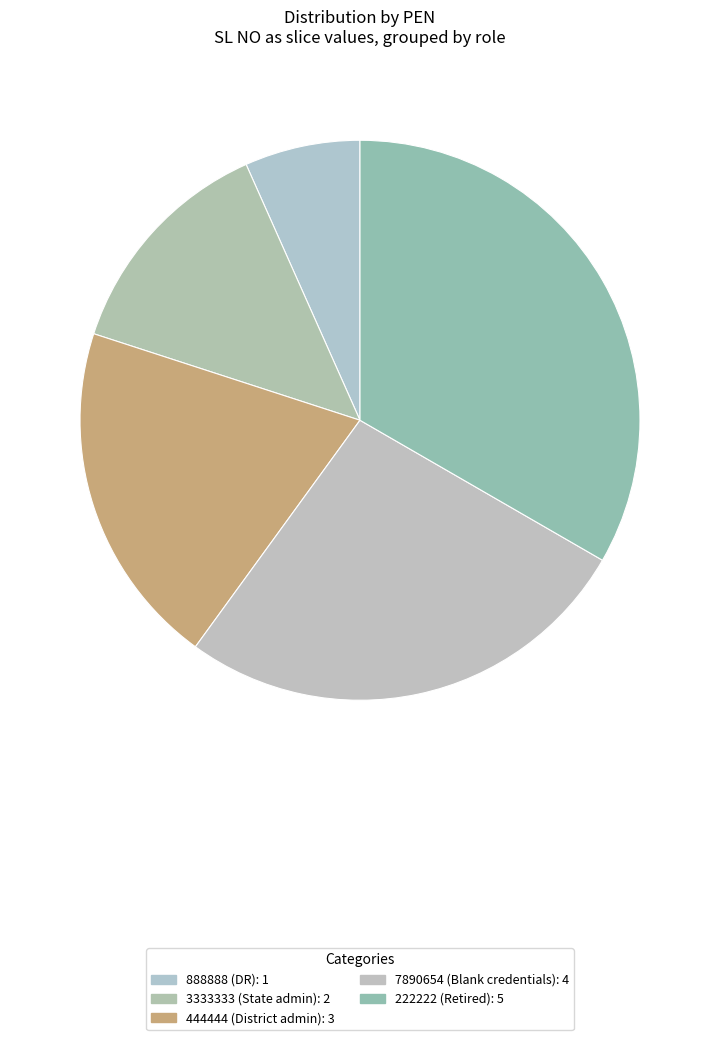

Does 7890654 represent more than half of the total?

No